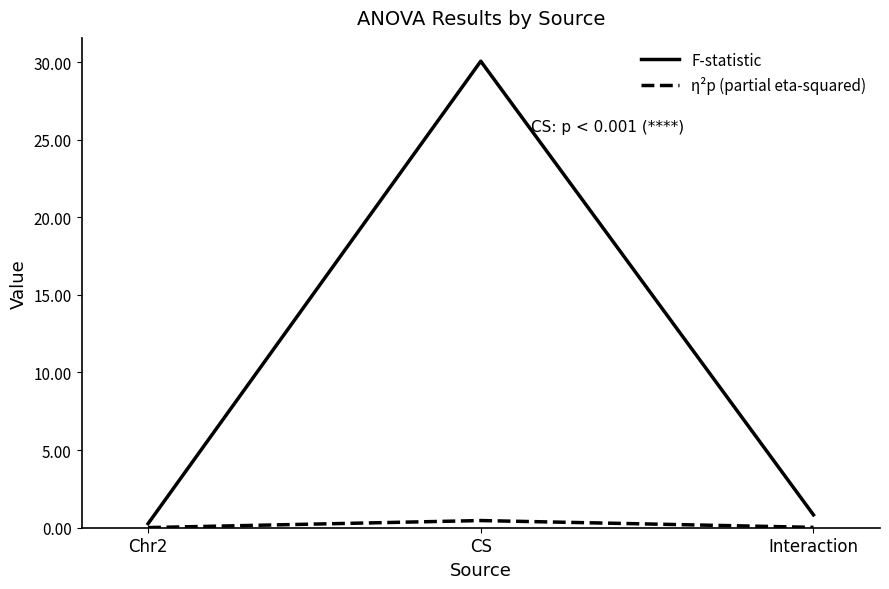

Rank the series by their average value, from lowest to highest.

η²p (partial eta-squared), F-statistic